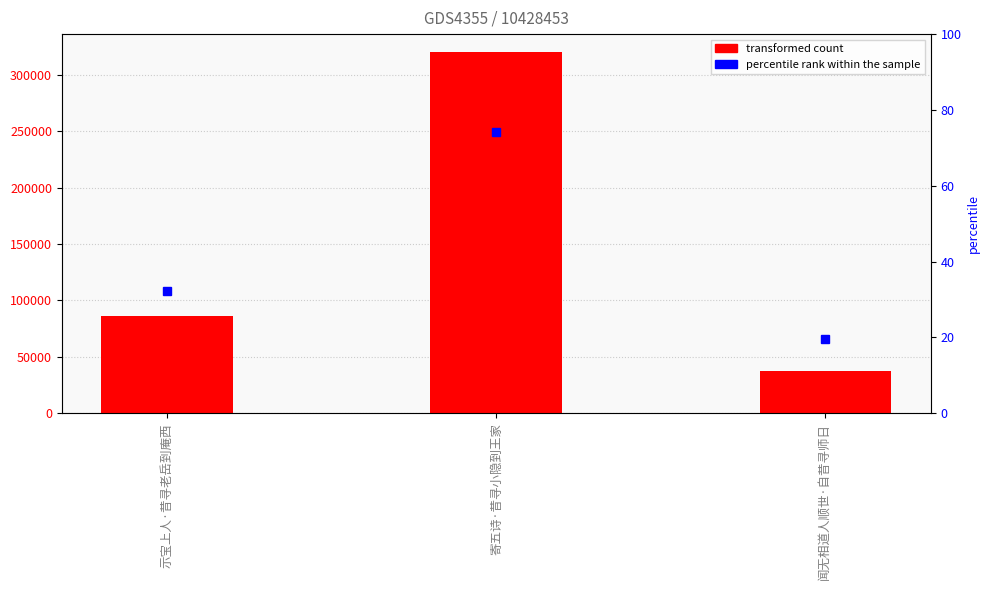

Between 寄五诗·昔寻小隐到王家 and 闻无相道人顺世·自昔寻师日, which is larger?

寄五诗·昔寻小隐到王家